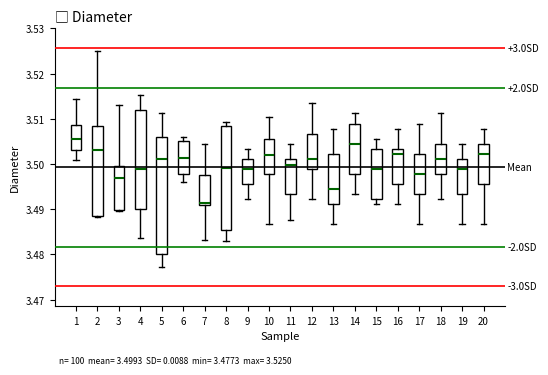

Which box's median line is the lowest?

7